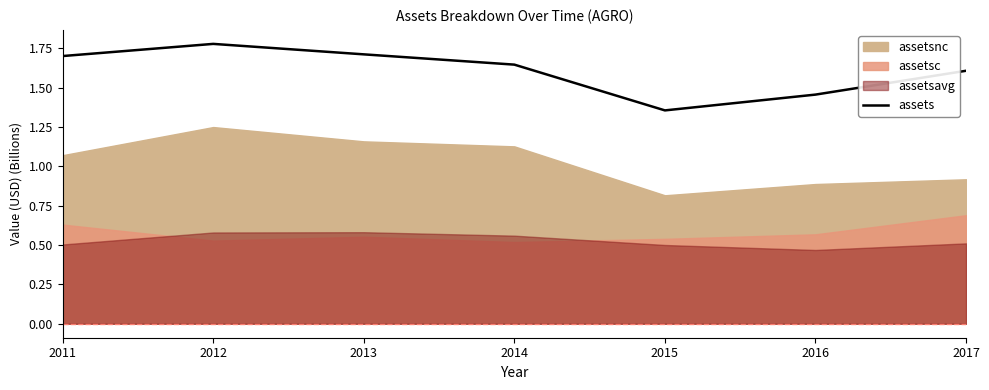

True or false: the data has more than 0 interior local peaks.

True